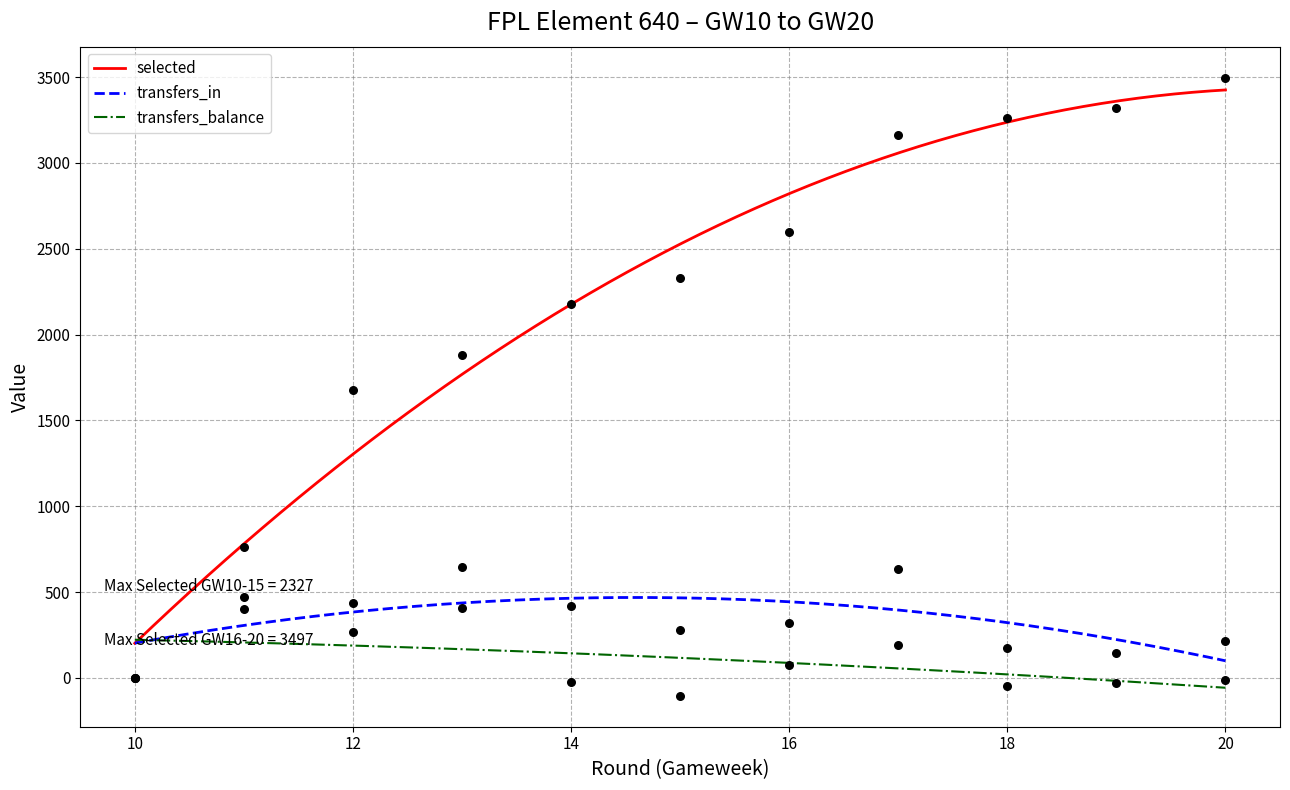

Which series reaches the minimum Y coordinate?

transfers_balance